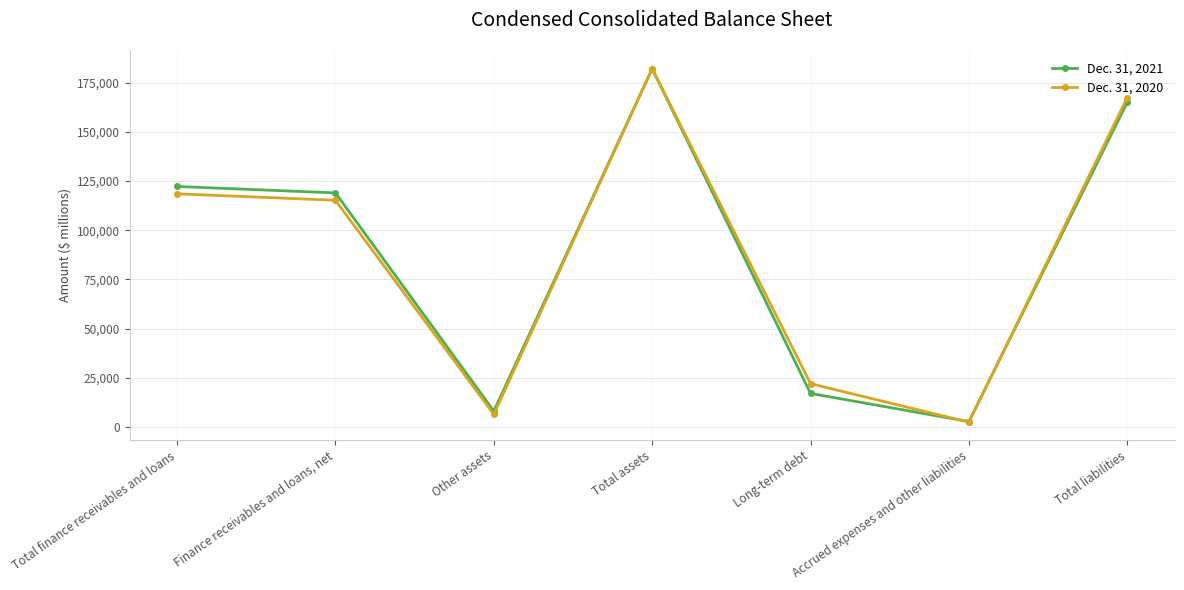

Reading left to right, extract all data points from this chart.

Dec. 31, 2021: 122268	119001	8057	182114	17029	2753	165064
Dec. 31, 2020: 118534	115251	6415	182165	22006	2434	167462